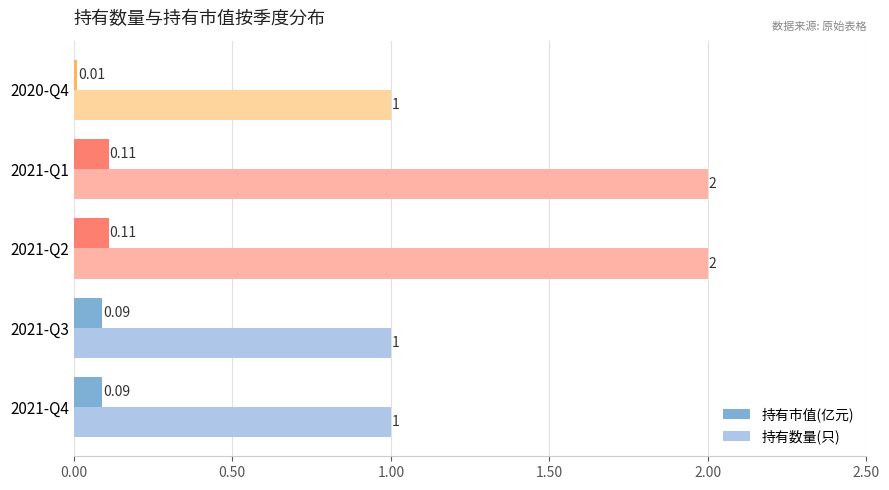

At 2021-Q1, list the series in order from largest to smallest.

持有数量(只), 持有市值(亿元)